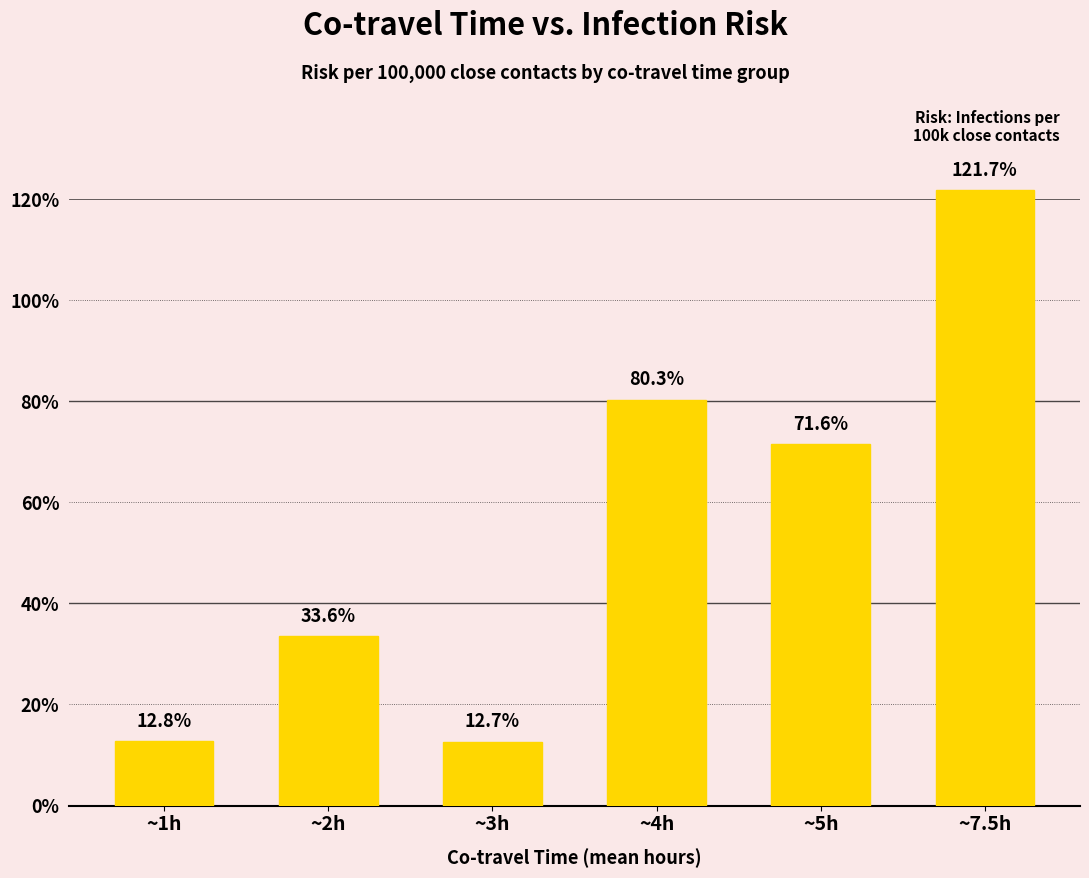

Rank the categories by value from lowest to highest.

~3h, ~1h, ~2h, ~5h, ~4h, ~7.5h